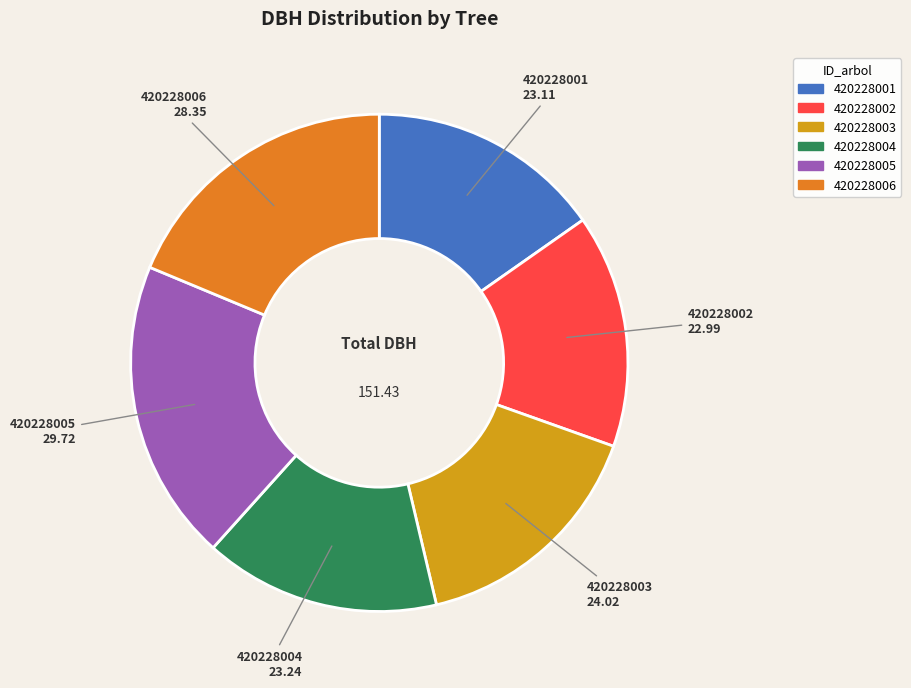

Does any single category account for the majority?

No